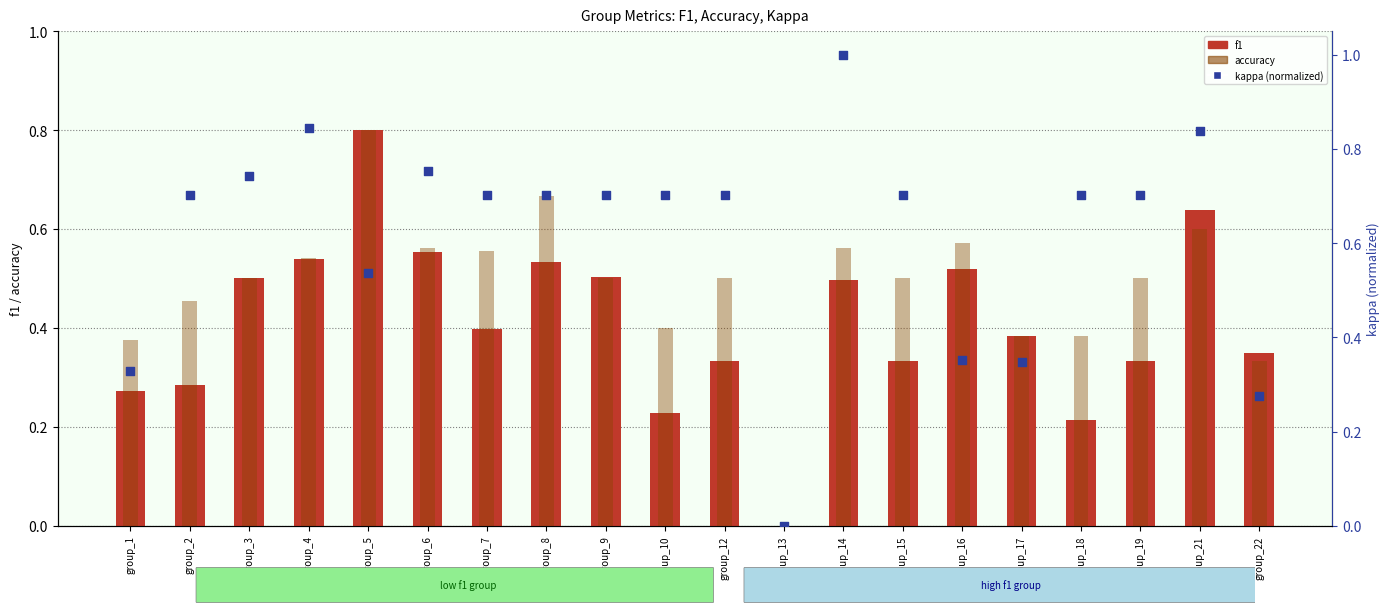

Which series contains the highest Y value?

kappa (normalized)